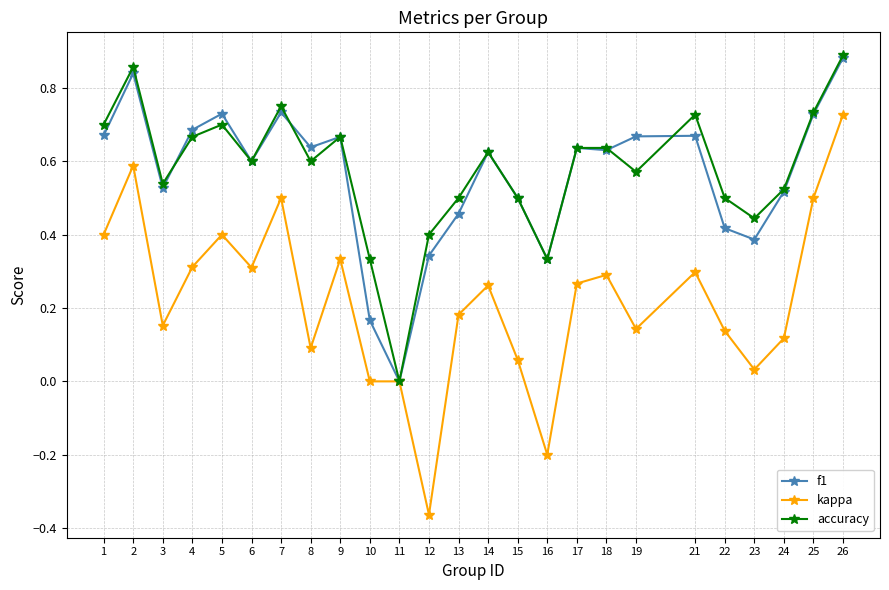

Which series changed the most between 14 and 15?

kappa